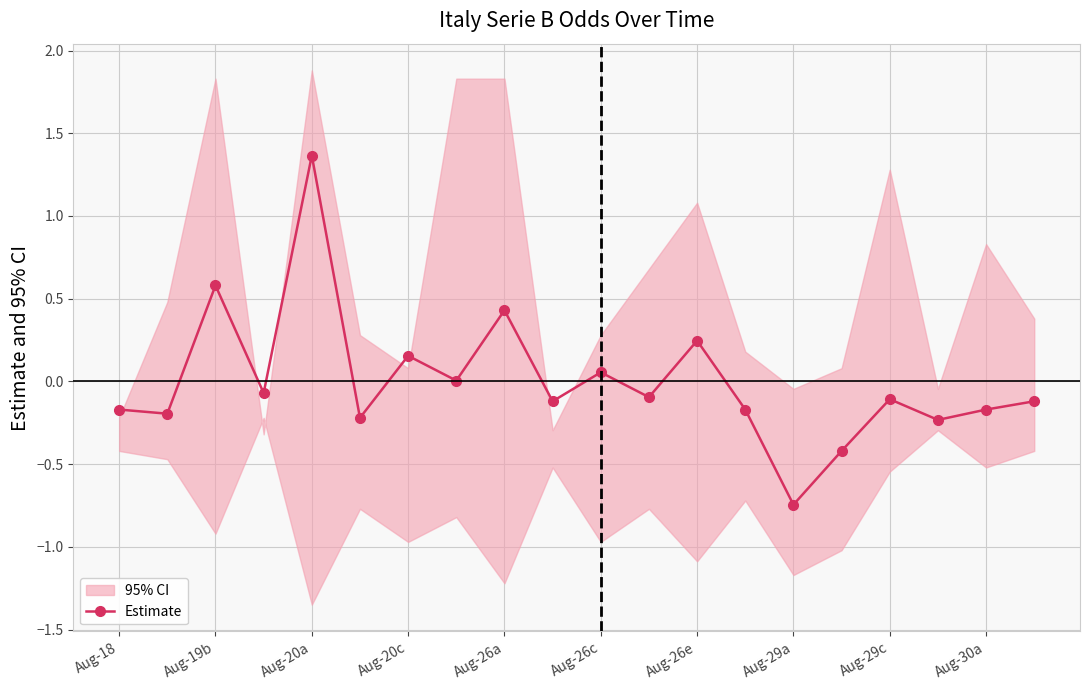

Which category has the lowest value in the Estimate series?

Aug-29a